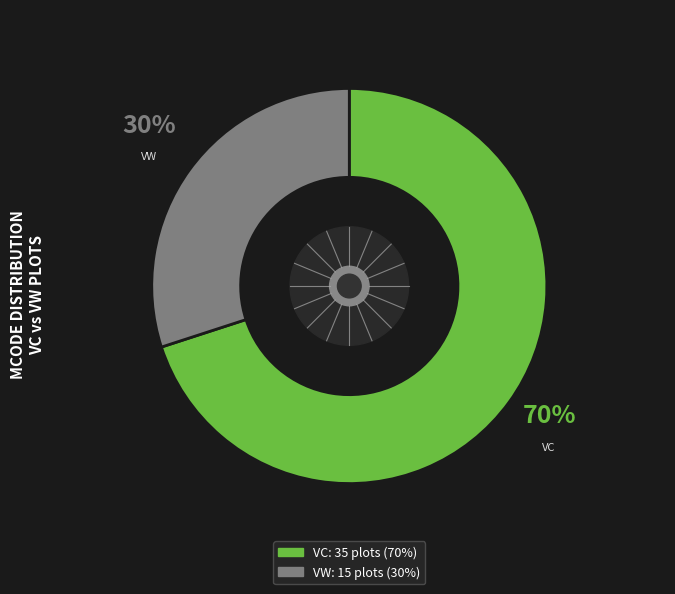

Combined, do VW and VC account for over 50%?

Yes